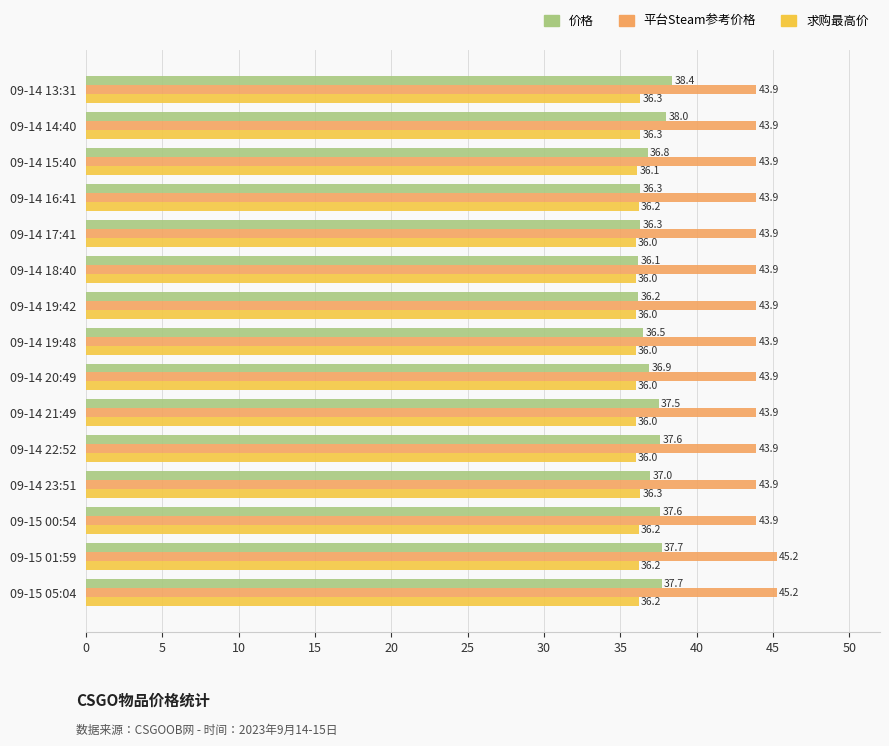

Which series has the widest spread of values?

价格